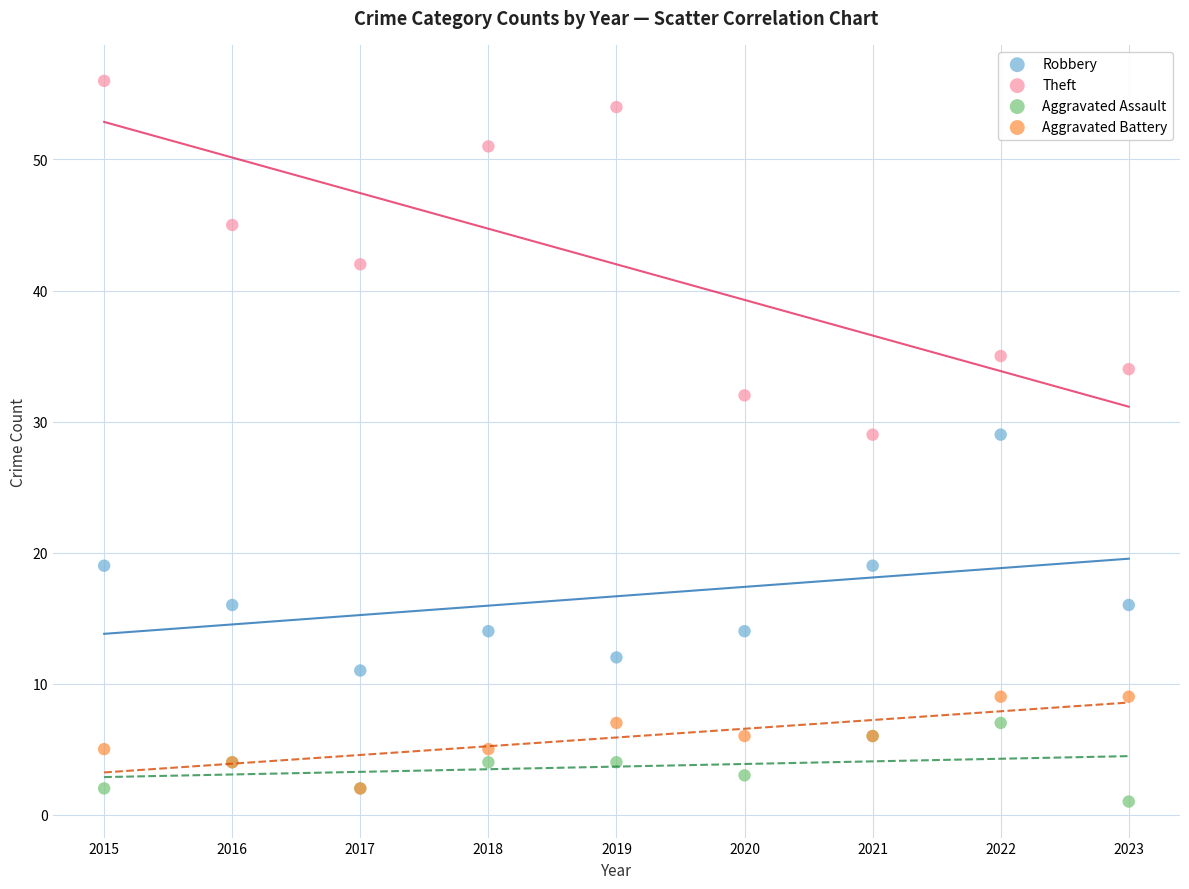

Which series has the widest spread of Y values?

Theft